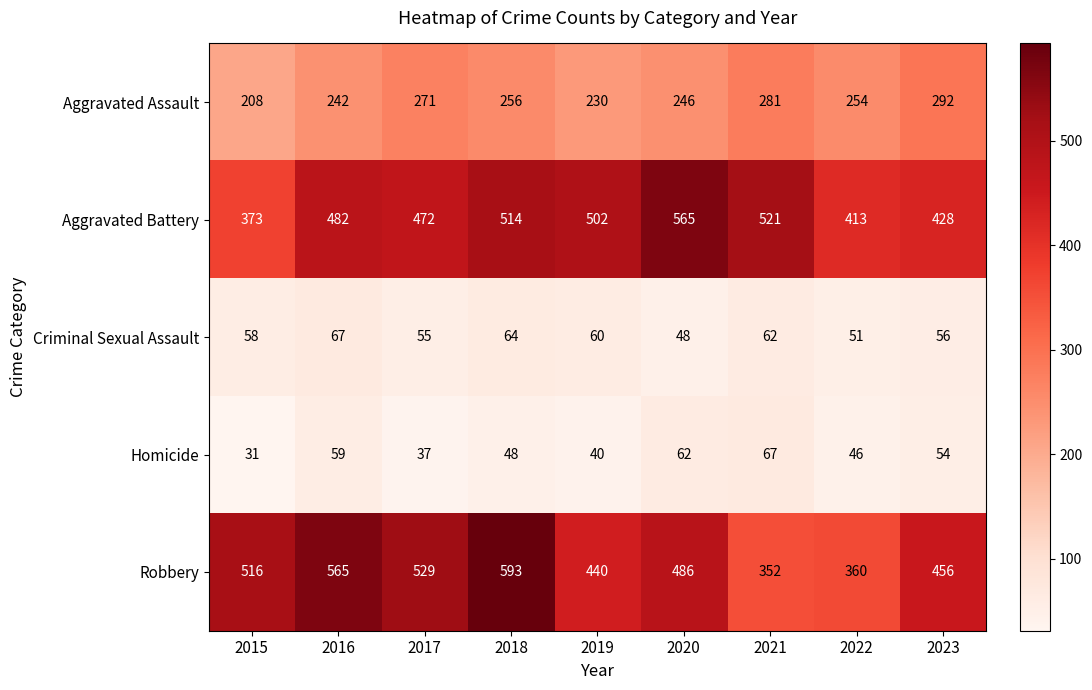

At which category is the sum across all series the highest?

2018